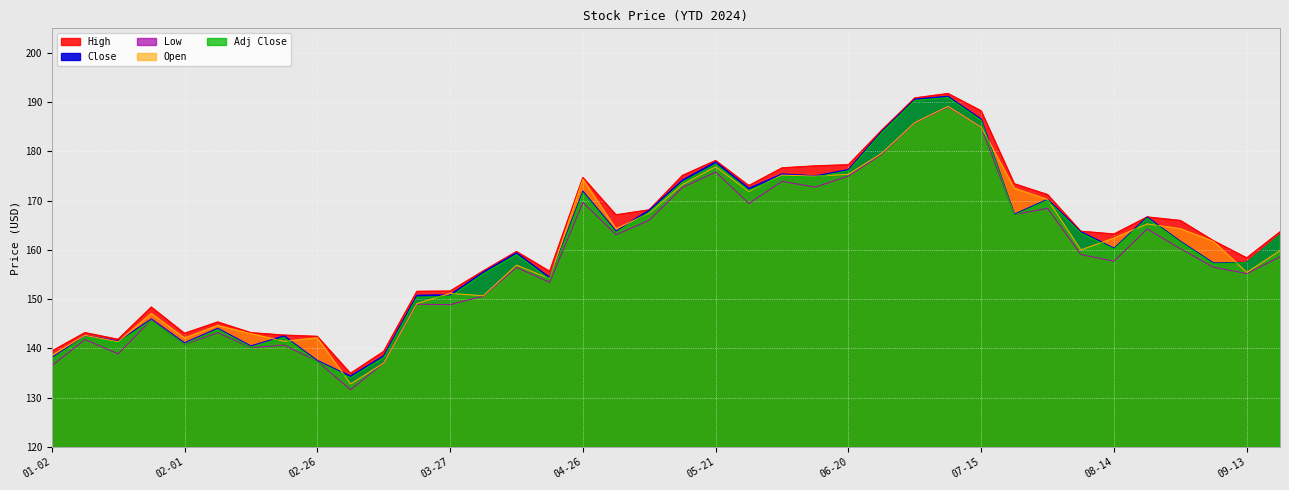

What is the highest value of the Adj Close series?

190.9